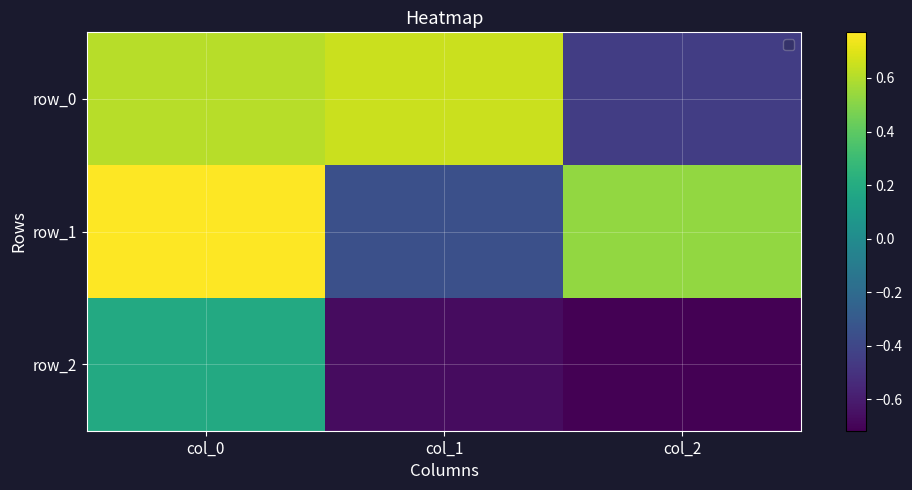

Which category has the highest value in the row_2 series?

col_0